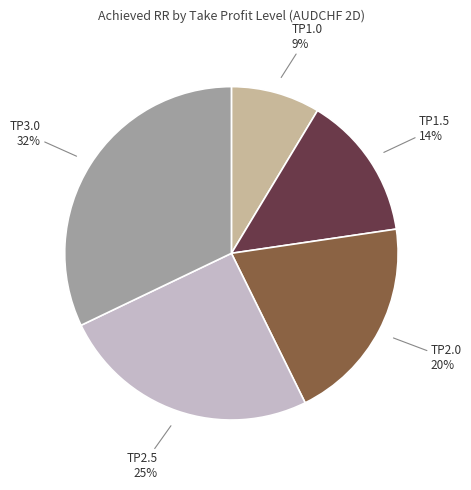

How many segments does this pie chart have?

5